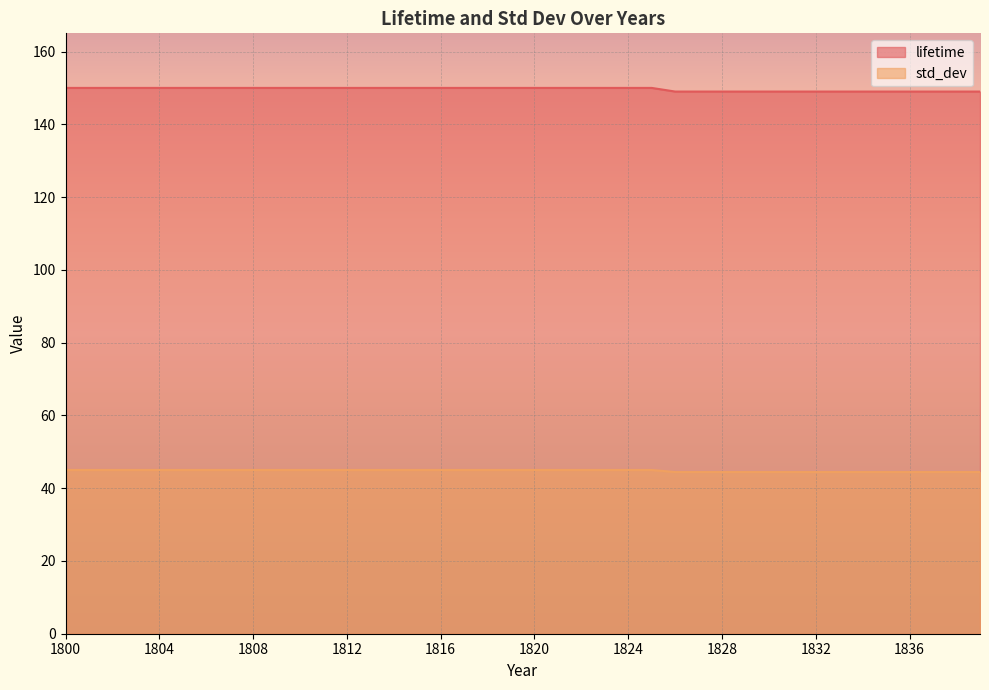

What is the total value across all series at 1809?

195.0